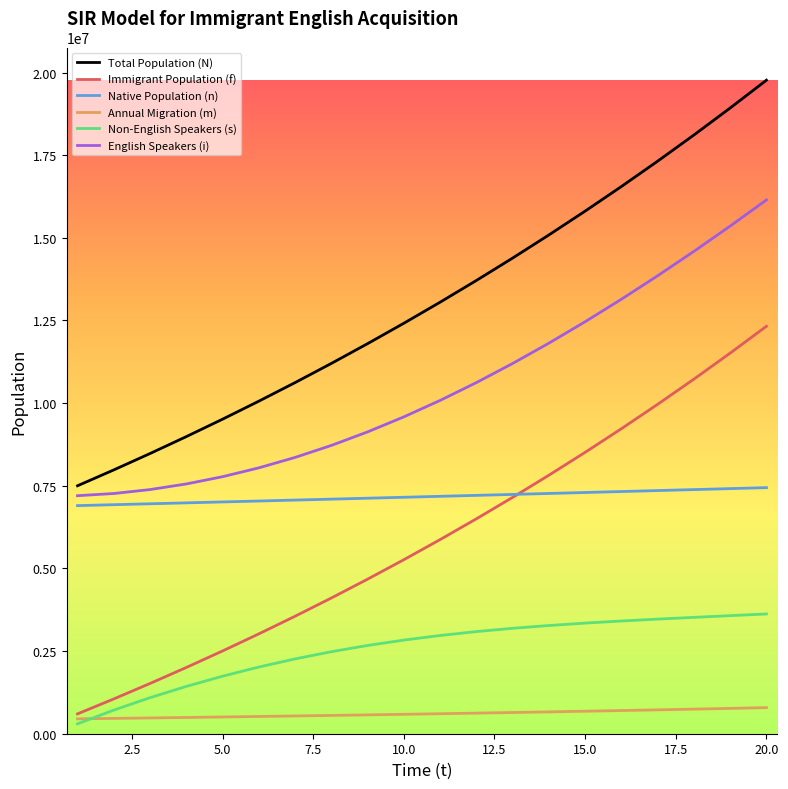

Rank the series by their maximum value, from highest to lowest.

Total Population (N), English Speakers (i), Immigrant Population (f), Native Population (n), Non-English Speakers (s), Annual Migration (m)